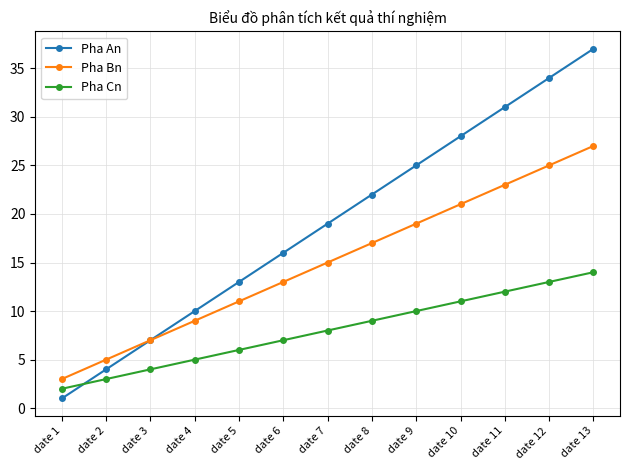

True or false: Pha Bn has a value of 8 at date 8.

False